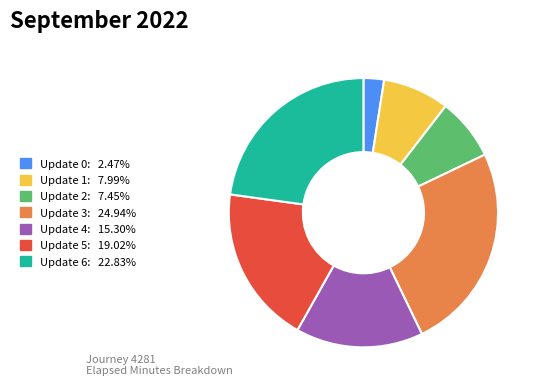

How many slices are in this pie chart?

7